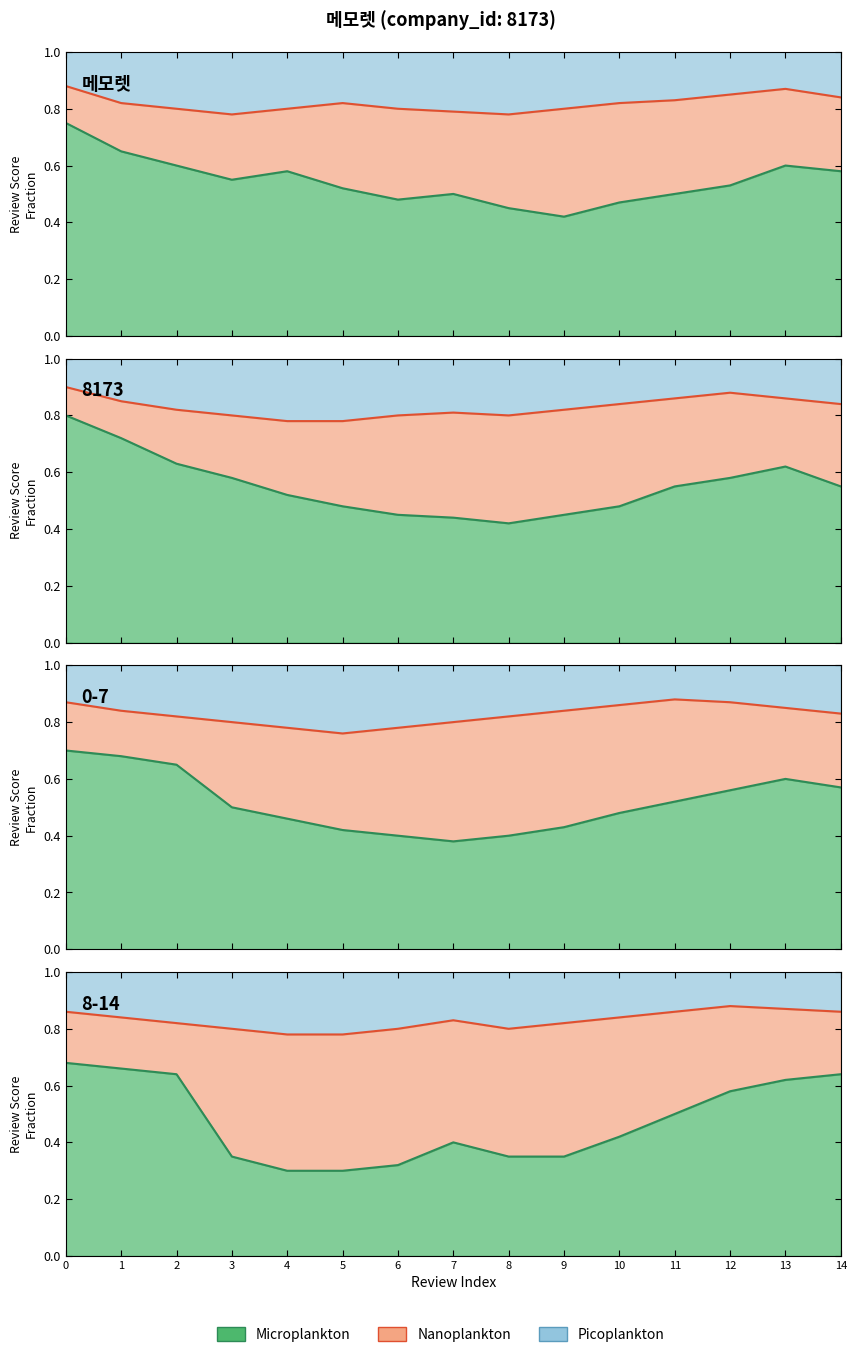

Which series changed the most between 9 and 14?

Microplankton